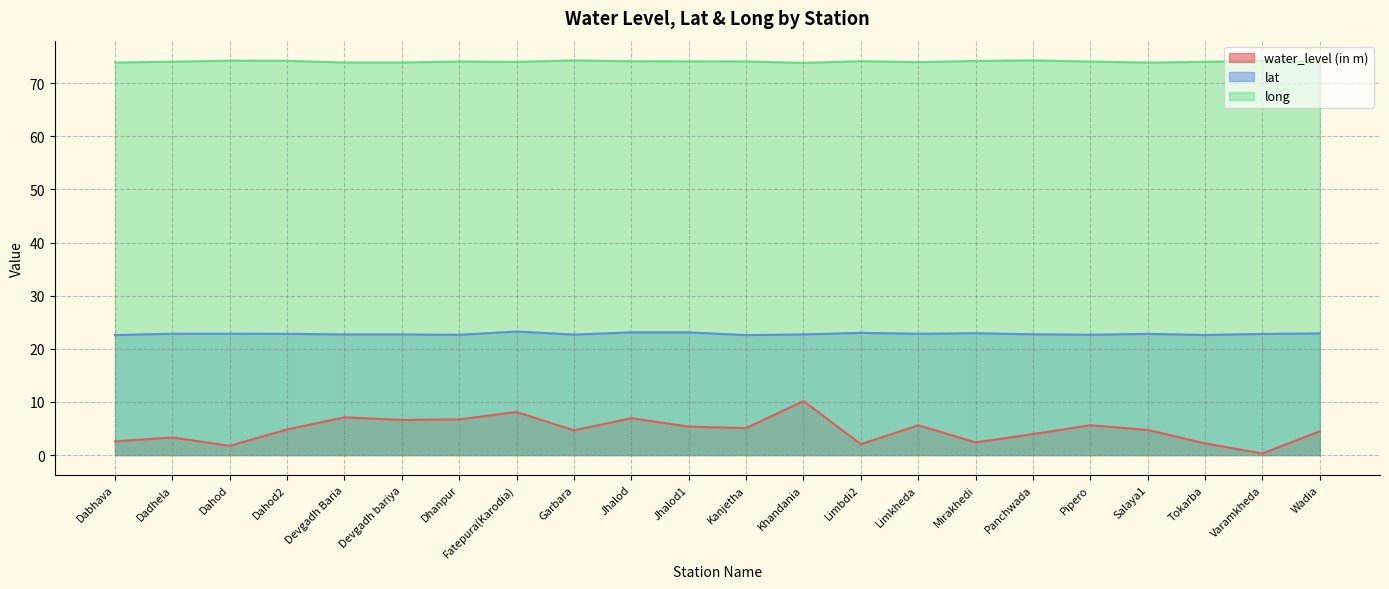

Is it true that water_level (in m) equals 10.0 at Jhalod?

False